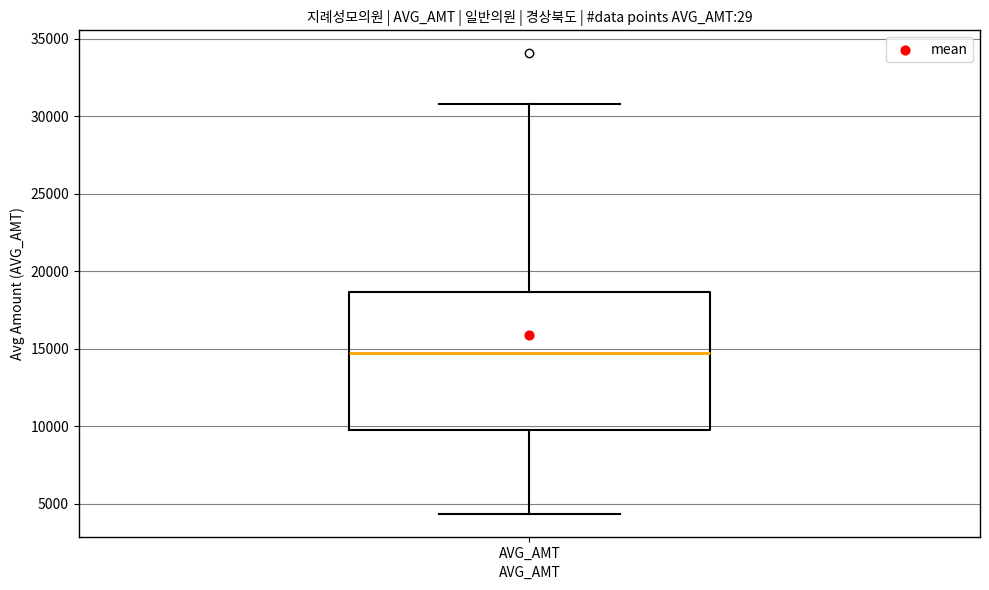

Where does the lower whisker of the box for AVG_AMT end on the y-axis? The values are not printed on the chart, so give them approximately, as read against the axis.

4500